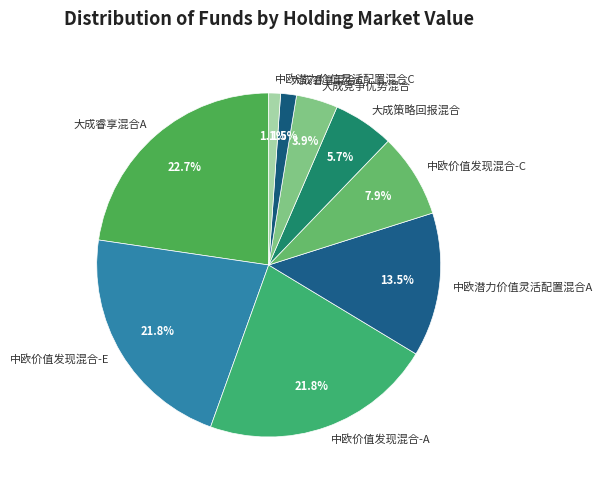

To the nearest percent, what is the average slice percentage?

11%